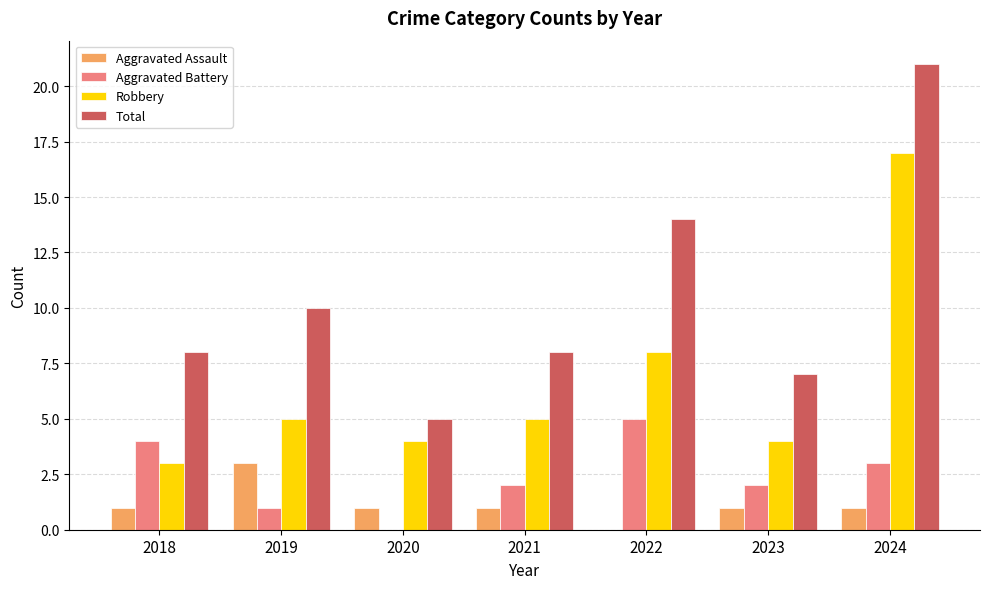

Are the bars grouped side by side (vs. stacked)?

Yes